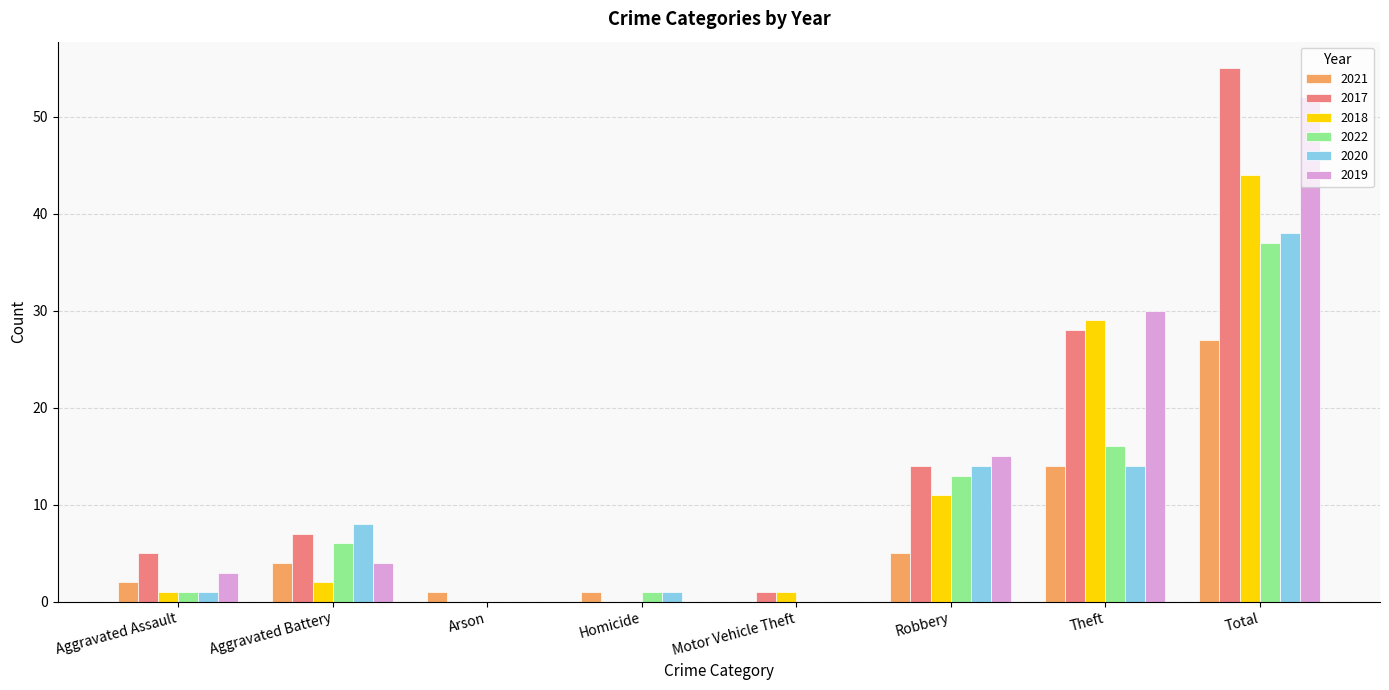

Reading left to right, what are all the values shown in this chart?

2021: 2	4	1	1	0	5	14	27
2017: 5	7	0	0	1	14	28	55
2018: 1	2	0	0	1	11	29	44
2022: 1	6	0	1	0	13	16	37
2020: 1	8	0	1	0	14	14	38
2019: 3	4	0	0	0	15	30	52